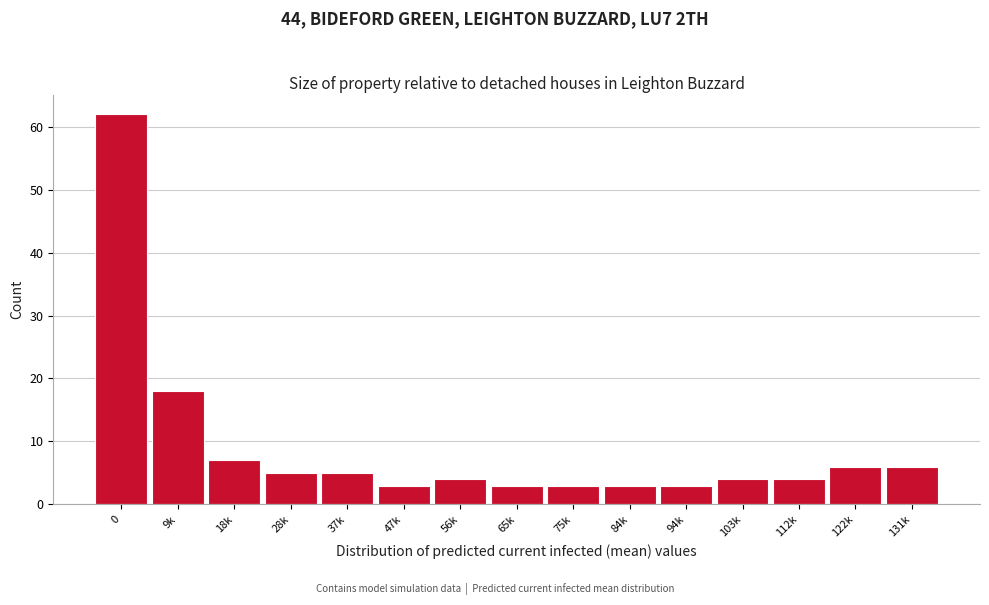

Reading left to right, extract all data points from this chart.

62	18	7	5	5	3	4	3	3	3	3	4	4	6	6